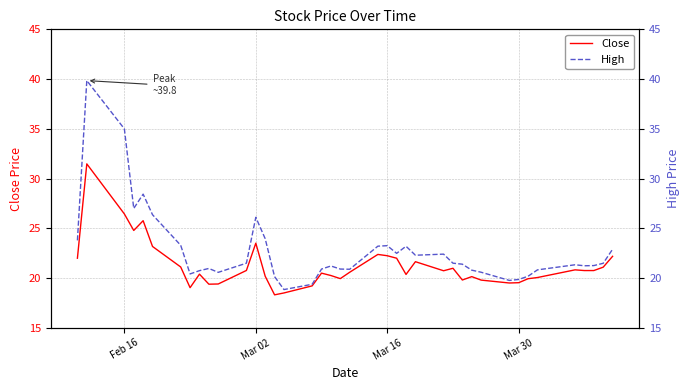

What is the highest value of the Close series?

31.5